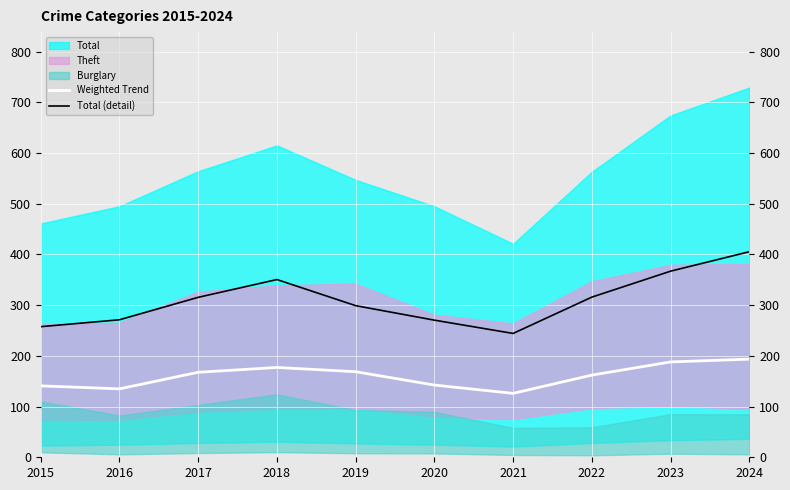

What is the difference between the Total (detail) values at 2022 and 2015?

58.3